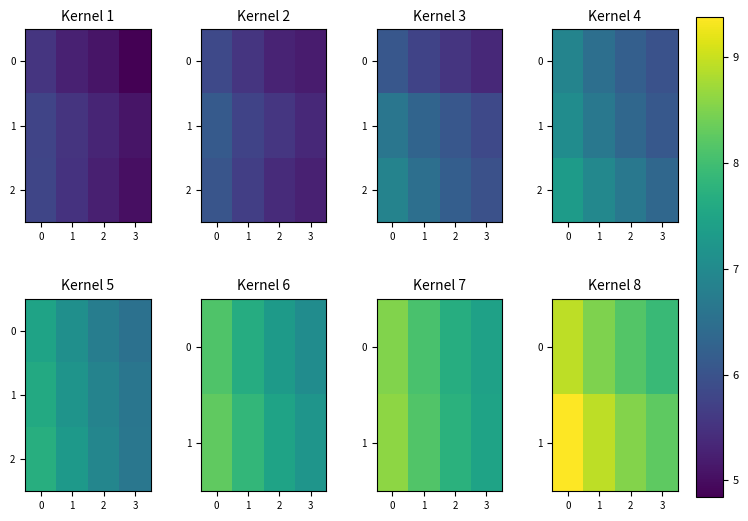

What is the difference between the second highest and minimum values in the row_1 series?

0.7